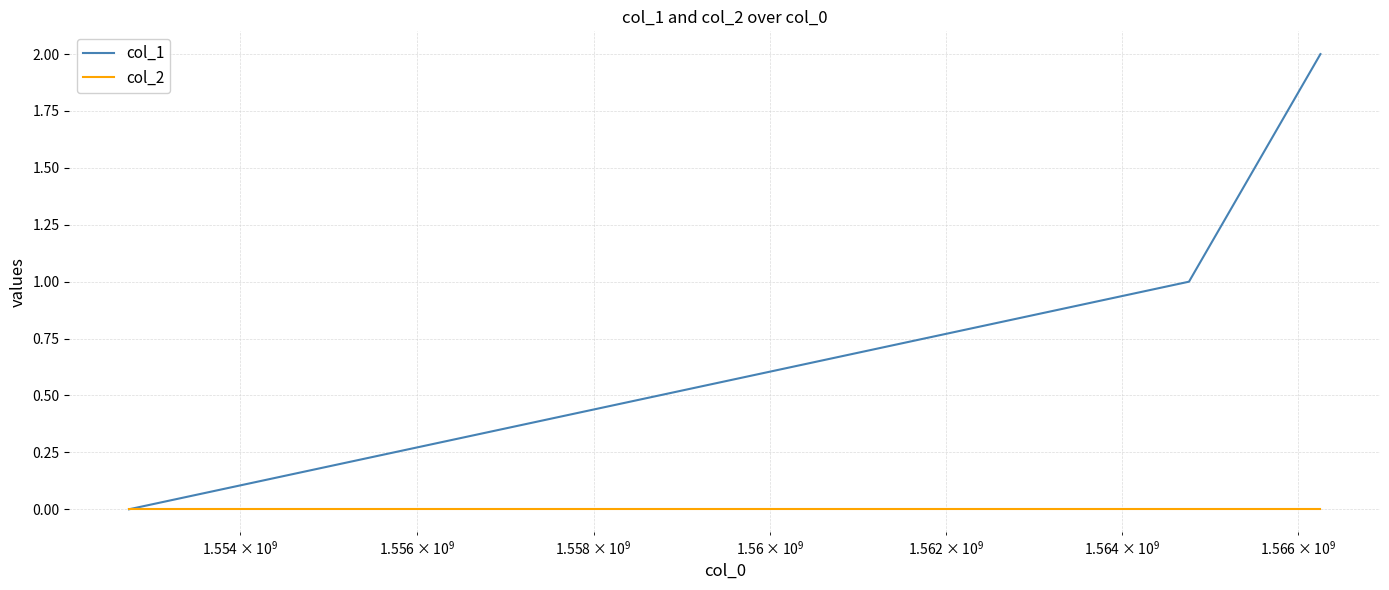

Which series has the largest range (max minus min)?

col_1